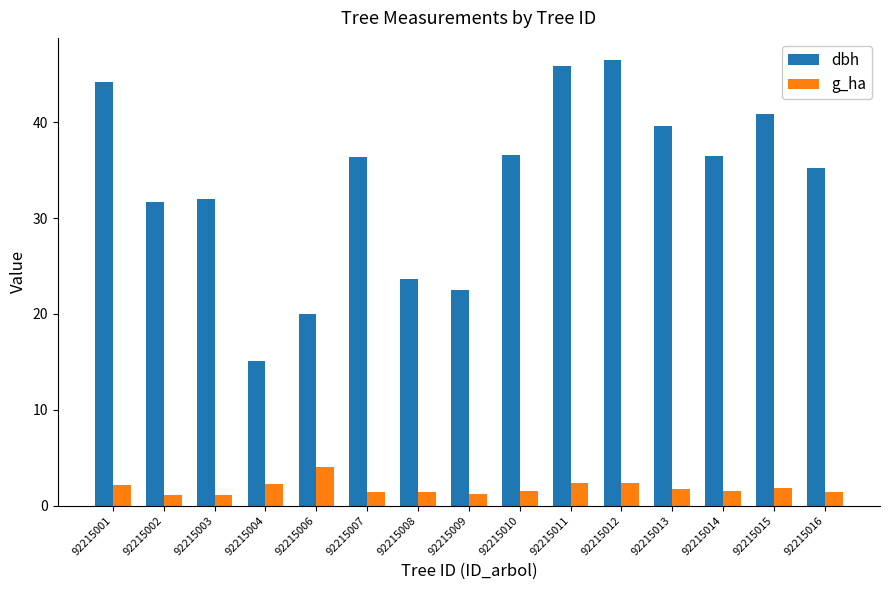

Which series has the widest spread of values?

dbh